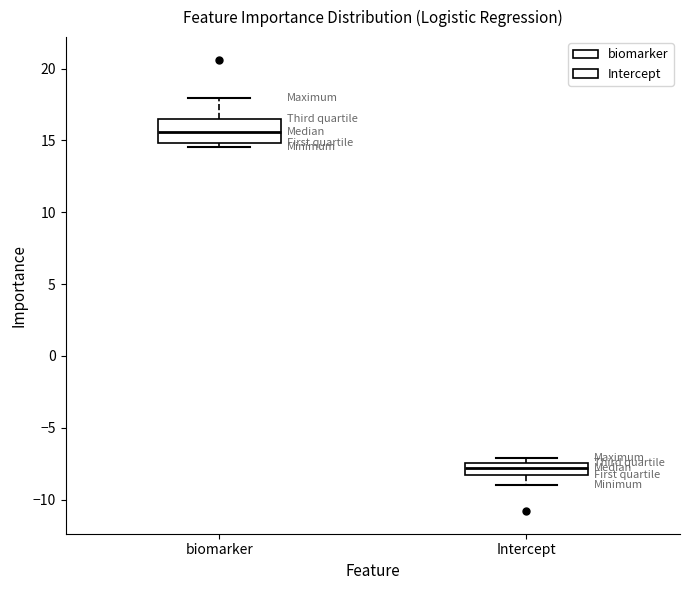

Where is the upper edge of the box for Intercept on the y-axis? The values are not printed on the chart, so give them approximately, as read against the axis.

-7.5